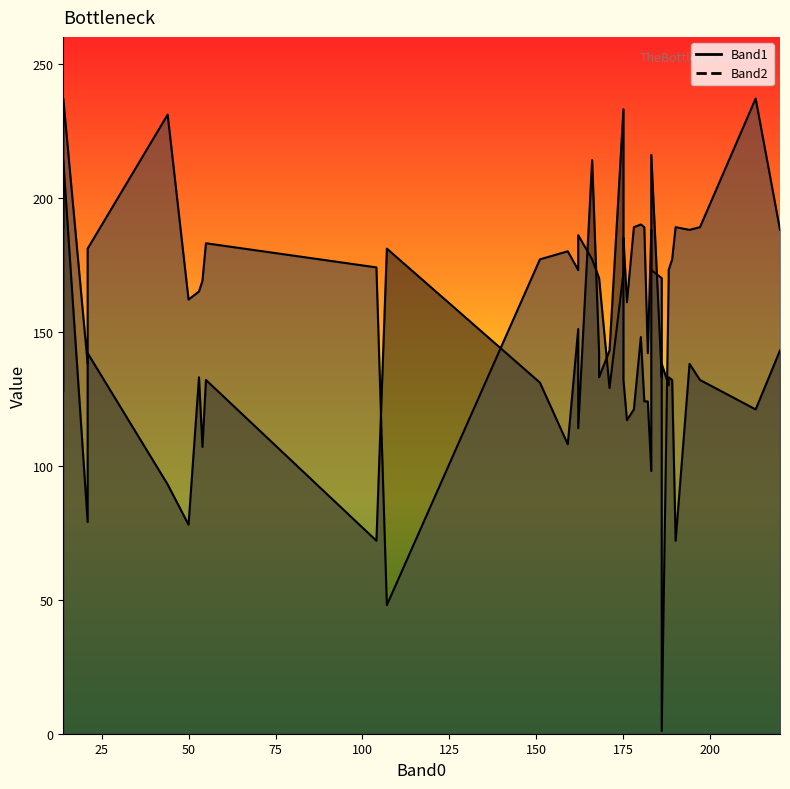

What is the difference between the maximum and minimum values in the Band1 series?

161